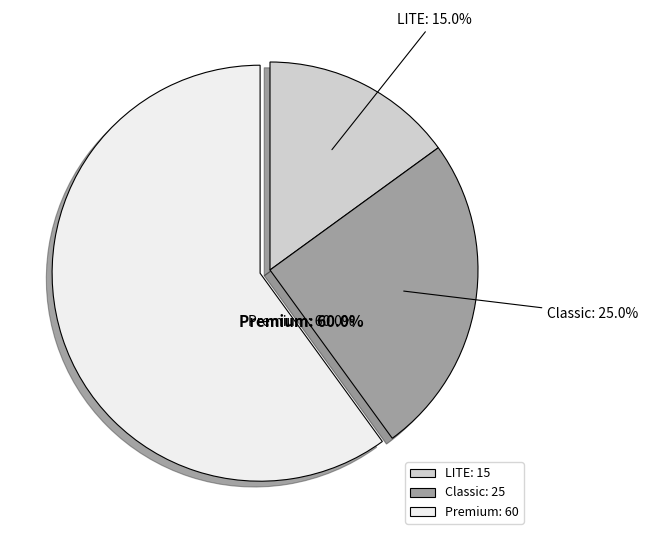

Is Classic the majority of the pie?

No